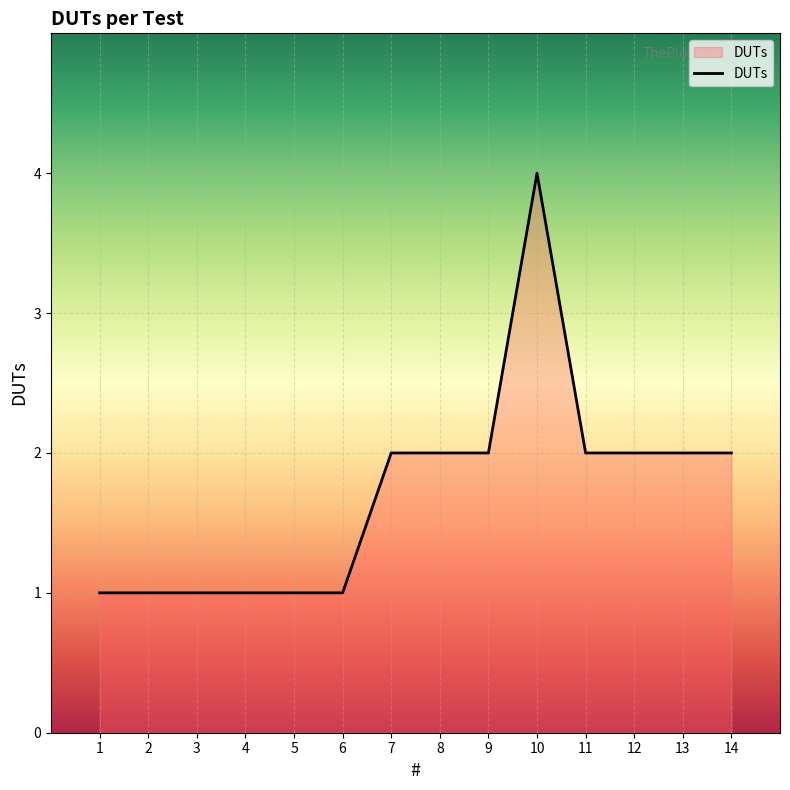

How many lines are shown in the chart?

1